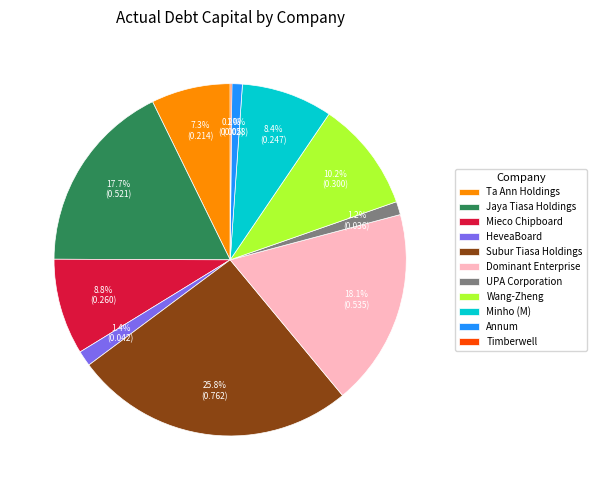

What portion of the pie excludes HeveaBoard?

98.6%